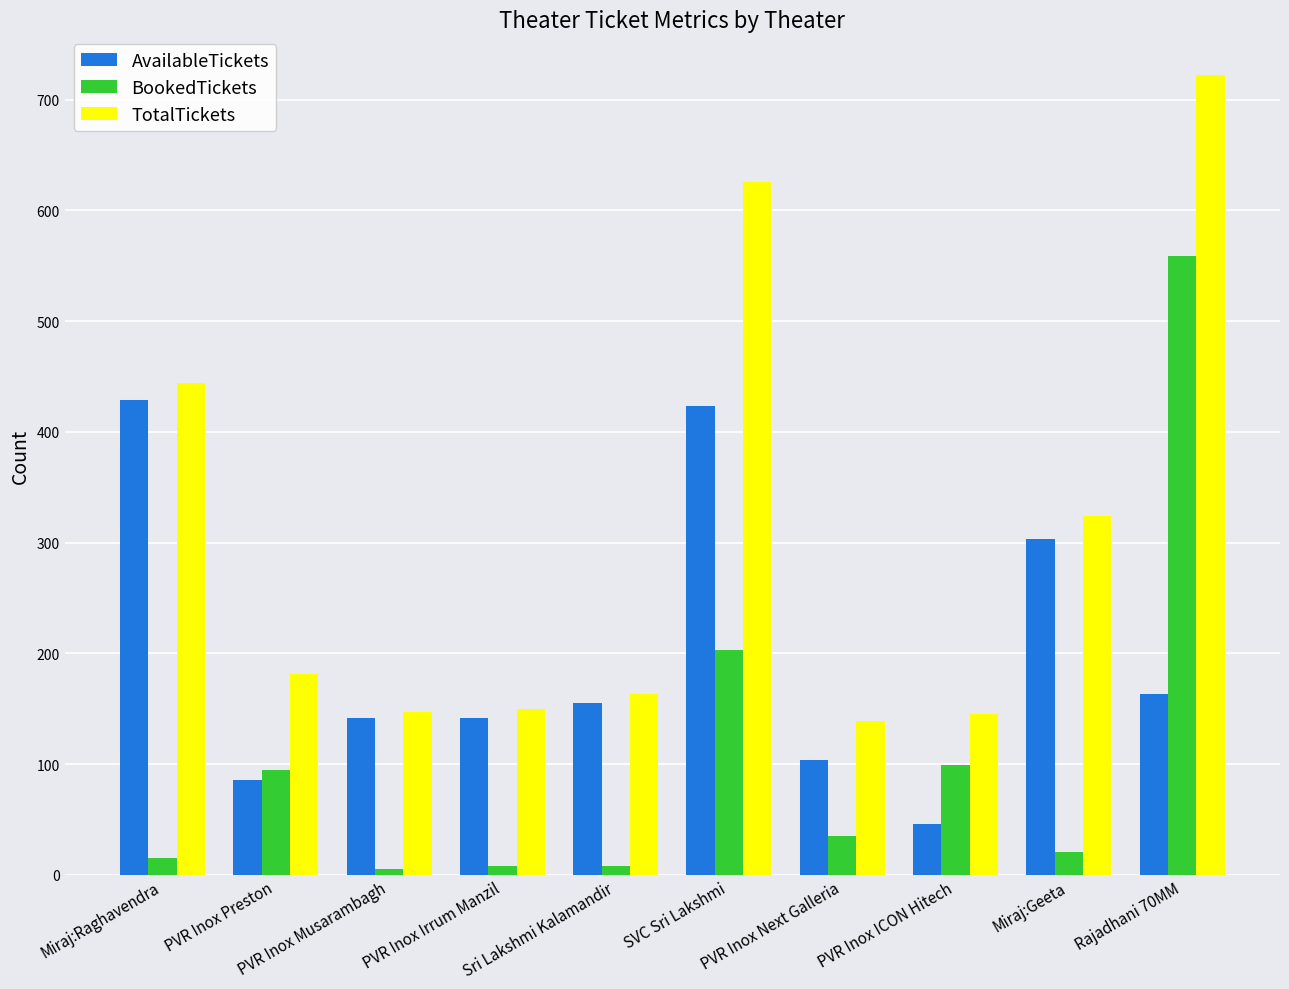

What is the difference between the AvailableTickets values at Sri Lakshmi Kalamandir and PVR Inox ICON Hitech?

109